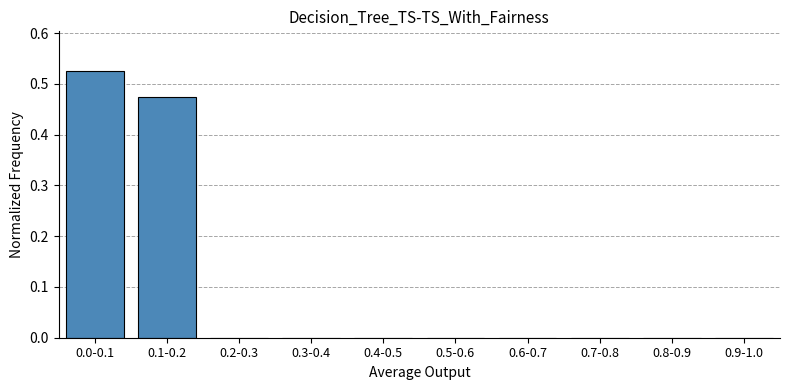

Between 0.1-0.2 and 0.2-0.3, which is larger?

0.1-0.2